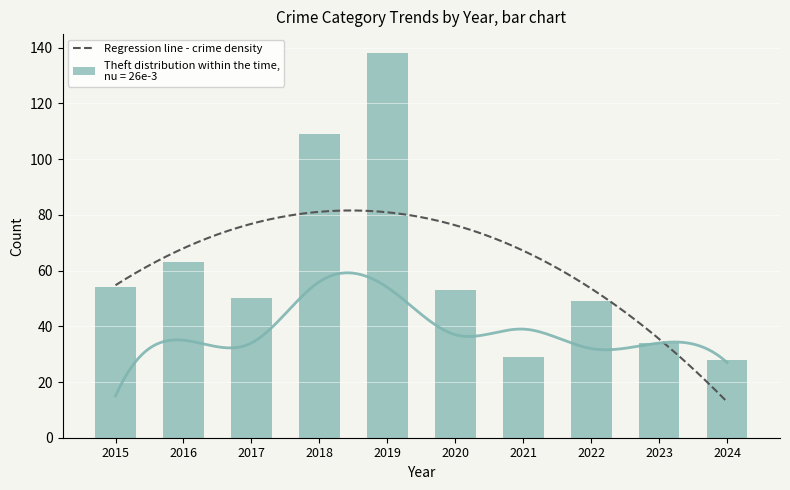

How many groups of bars are there?

10